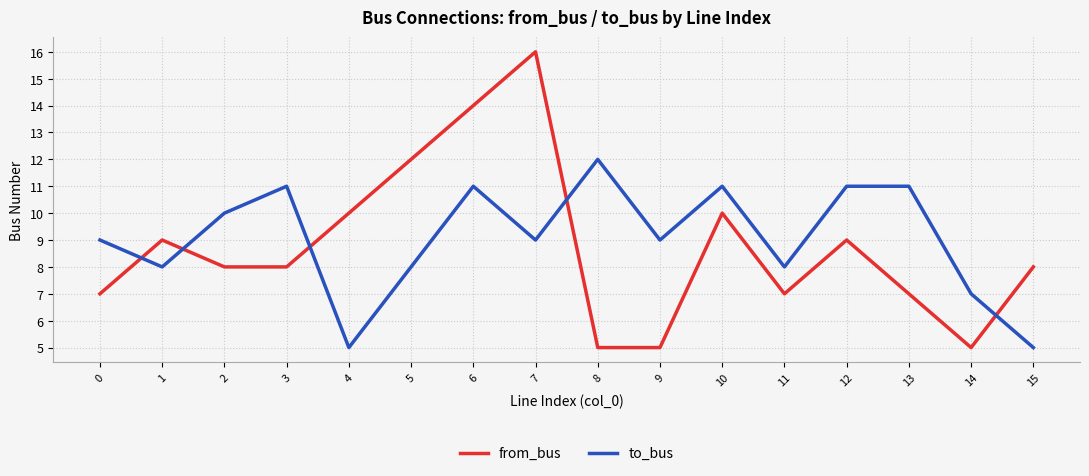

What is the difference between the maximum and minimum values in the from_bus series?

11